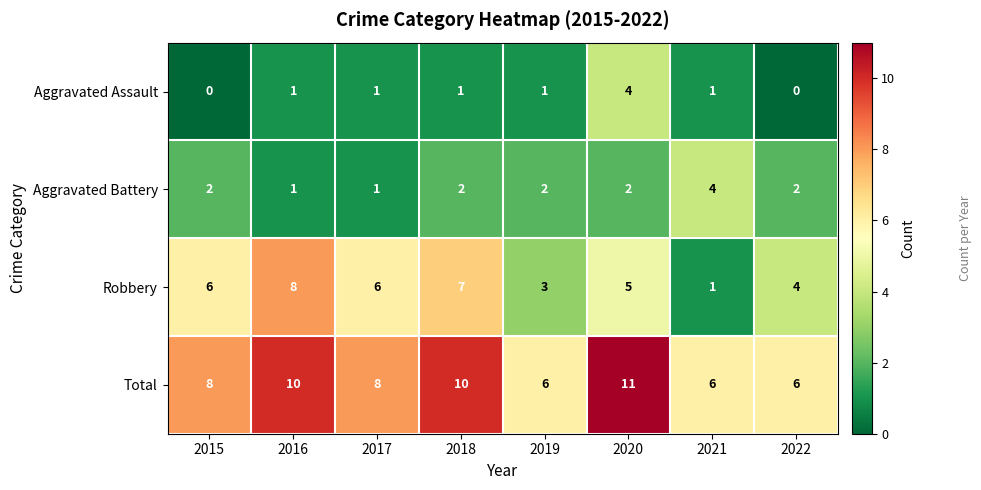

At how many categories does at least one series exceed 3?

8